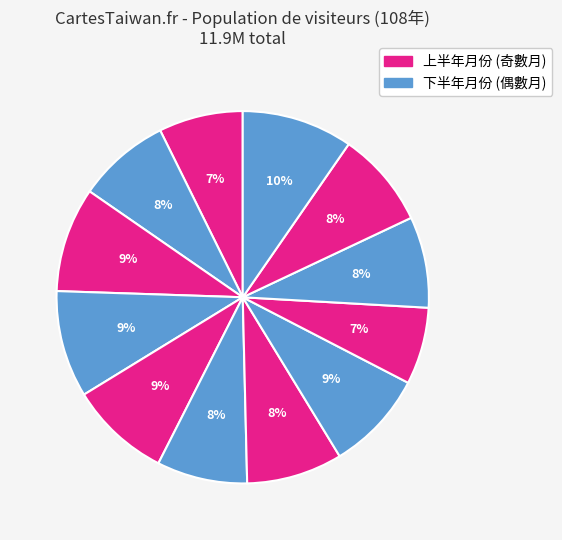

How many slices are in this pie chart?

12